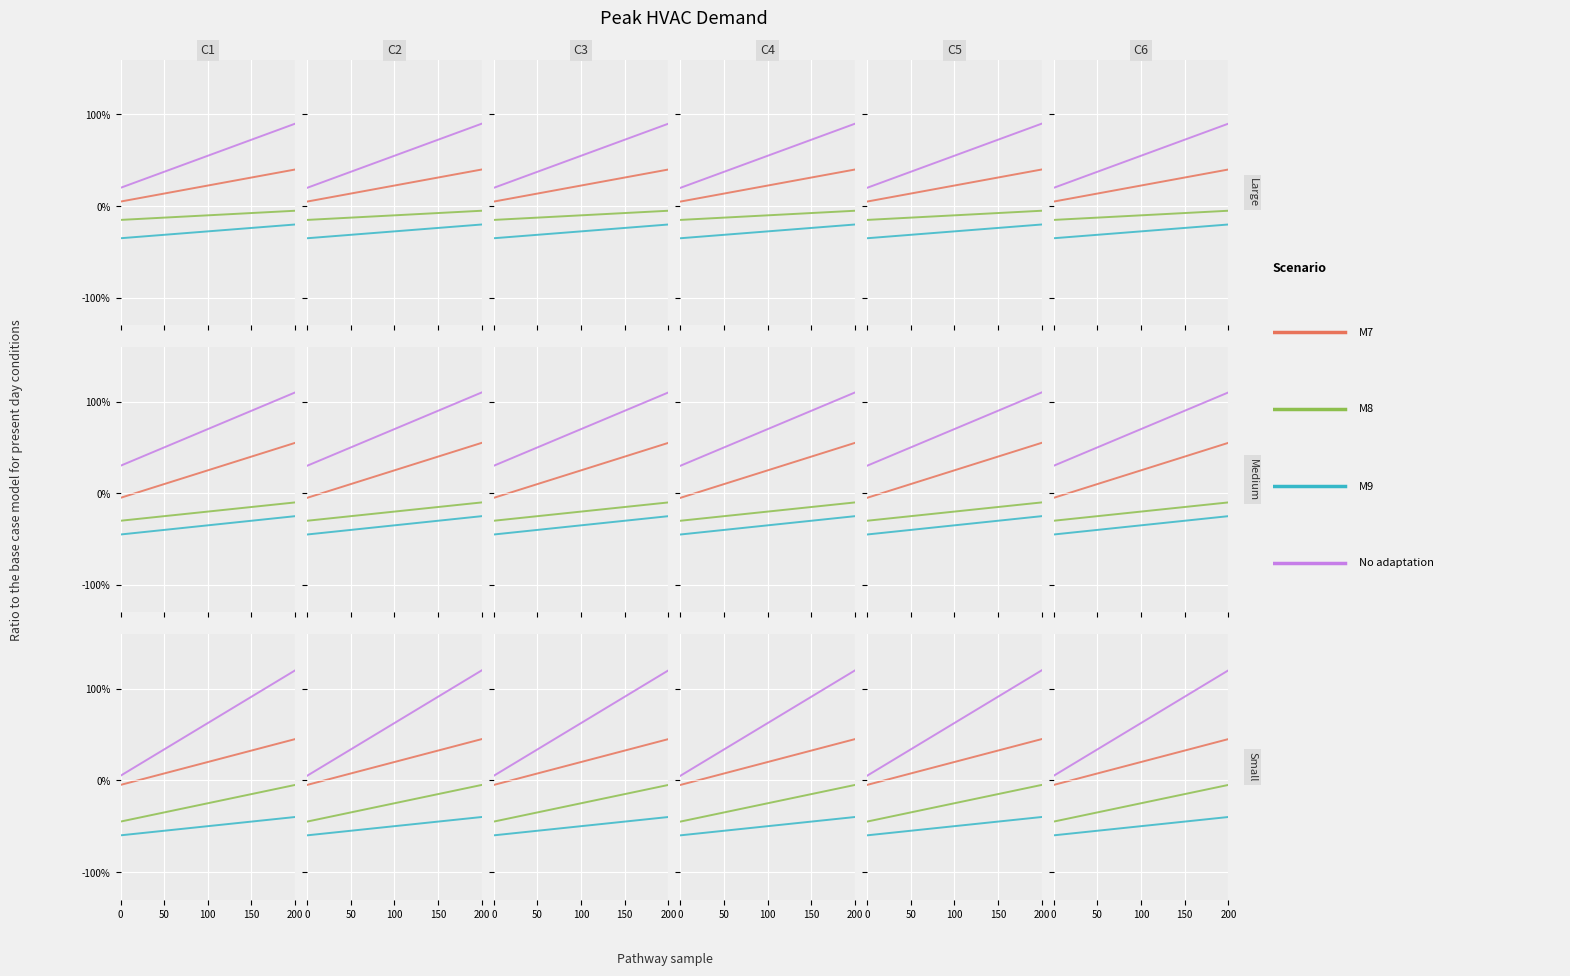

What is the average value of the No adaptation series?

62.5